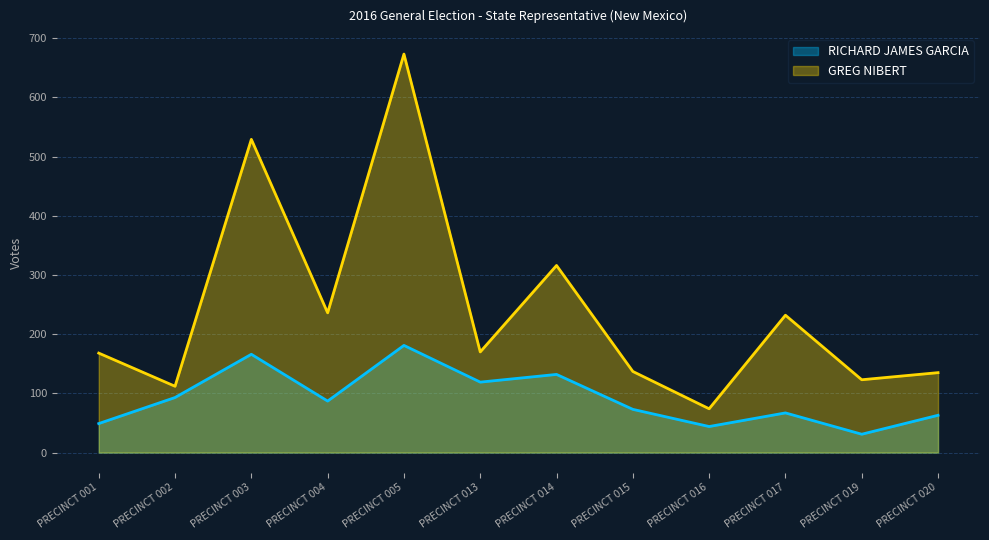

What is the value of the GREG NIBERT point at the 5th from the left?

673